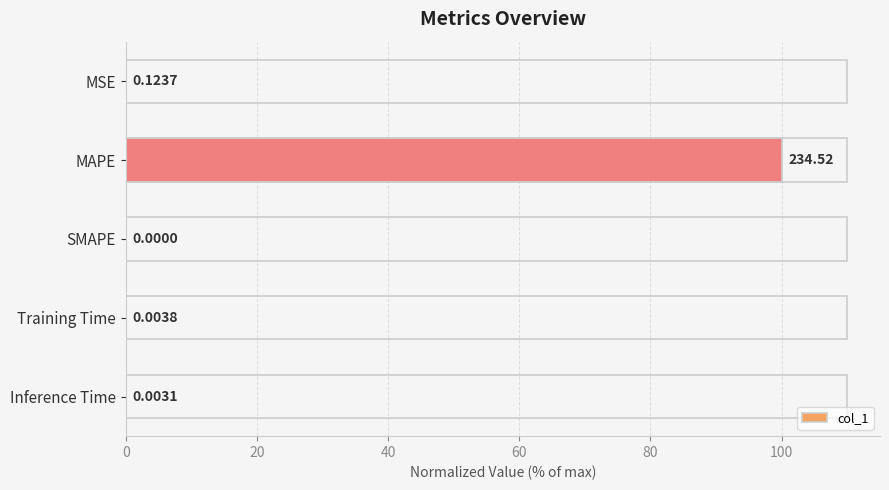

Between Training Time and MSE, which is larger?

MSE